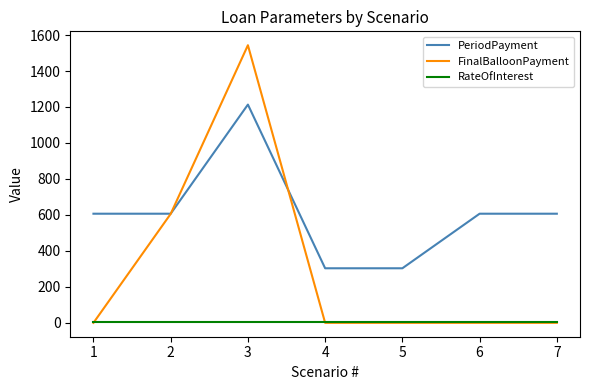

At which category does PeriodPayment reach its first local peak?

3